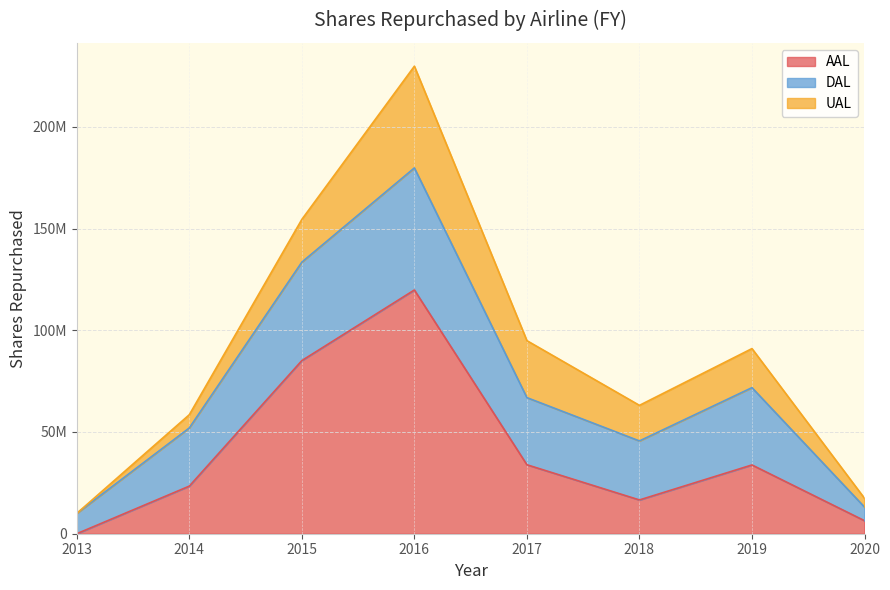

How many positive values does the AAL series have?

7